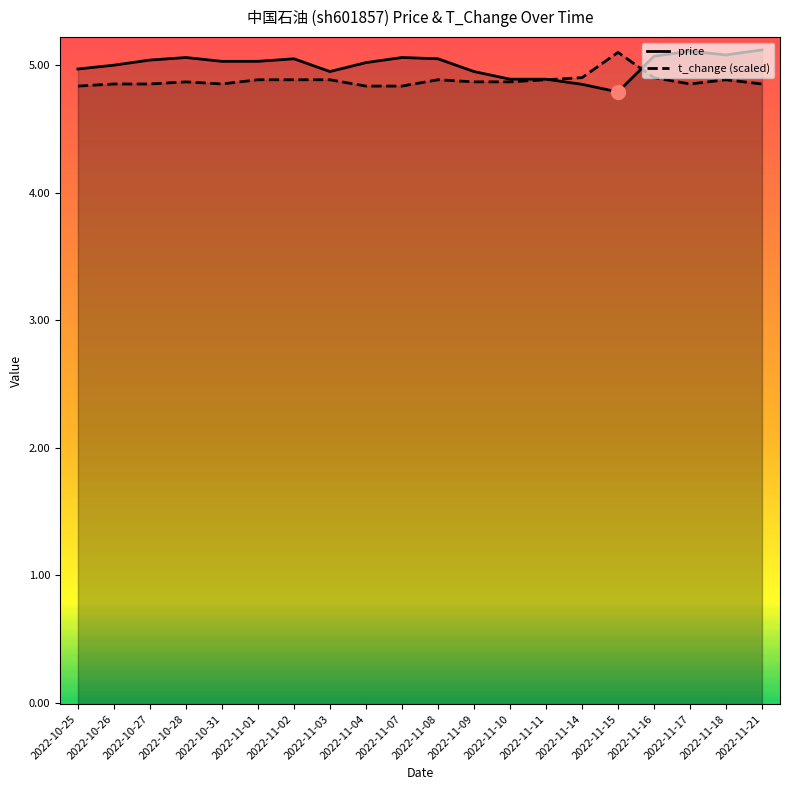

Where is the first local minimum for t_change?

2022-10-31